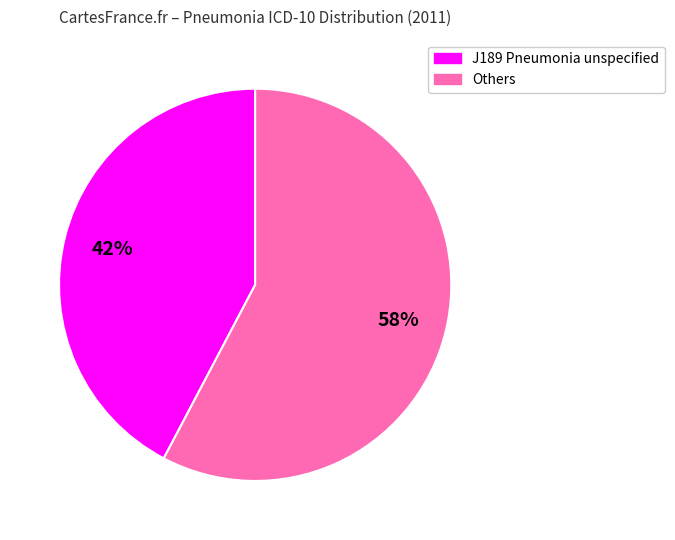

To the nearest percent, what is the average slice percentage?

50%